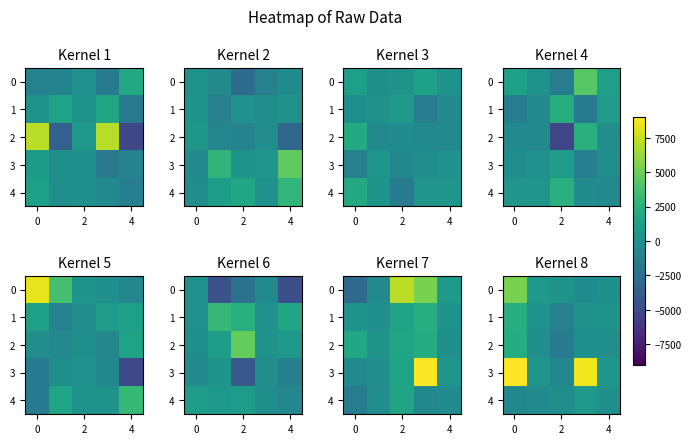

How many values in the 1 series exceed 201?

3